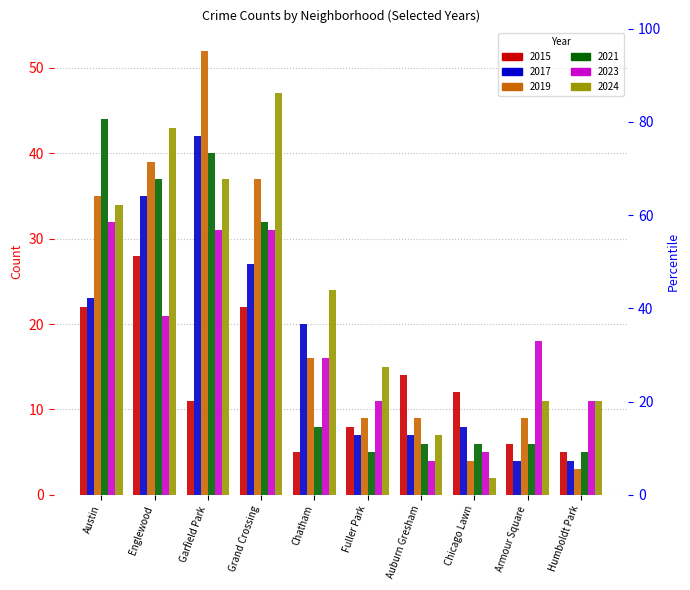

What is the total value across all series at Fuller Park?

55